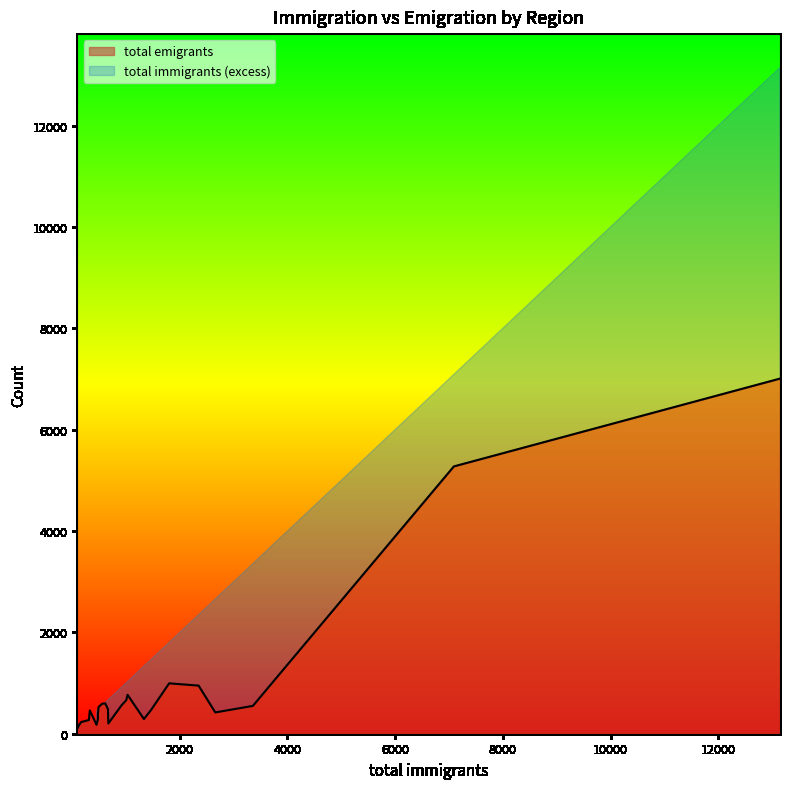

What is the minimum value shown in the chart?

97